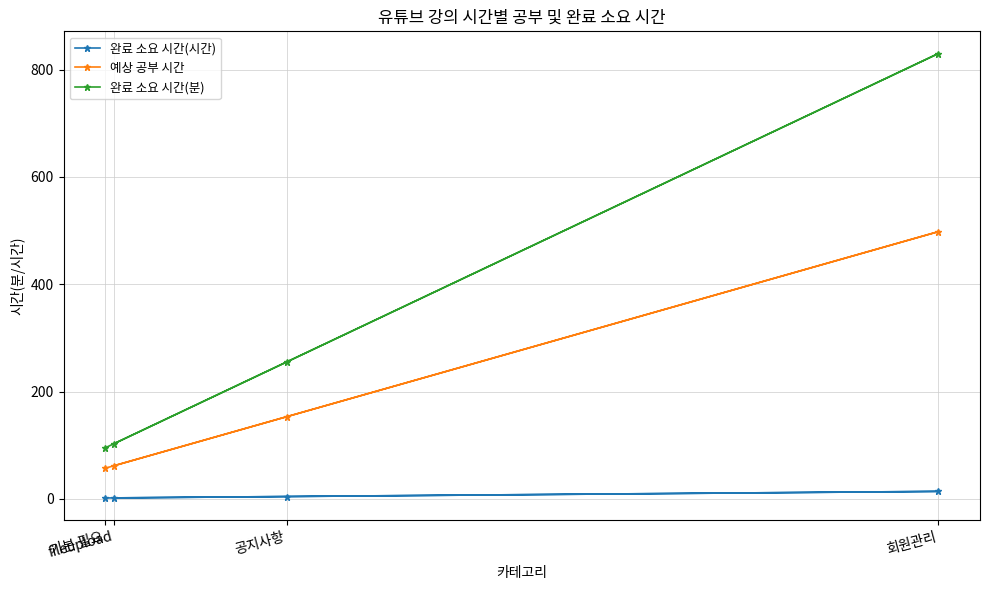

Read the 완료 소요 시간(시간) value at 공지사항.

4.2